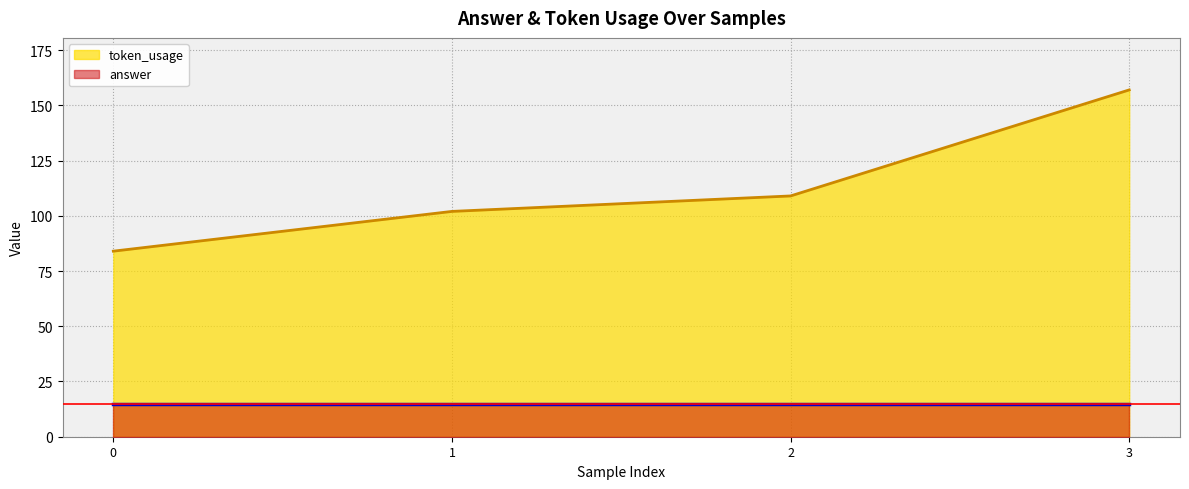

Reading left to right, extract all data points from this chart.

0=84	1=102	2=109	3=157